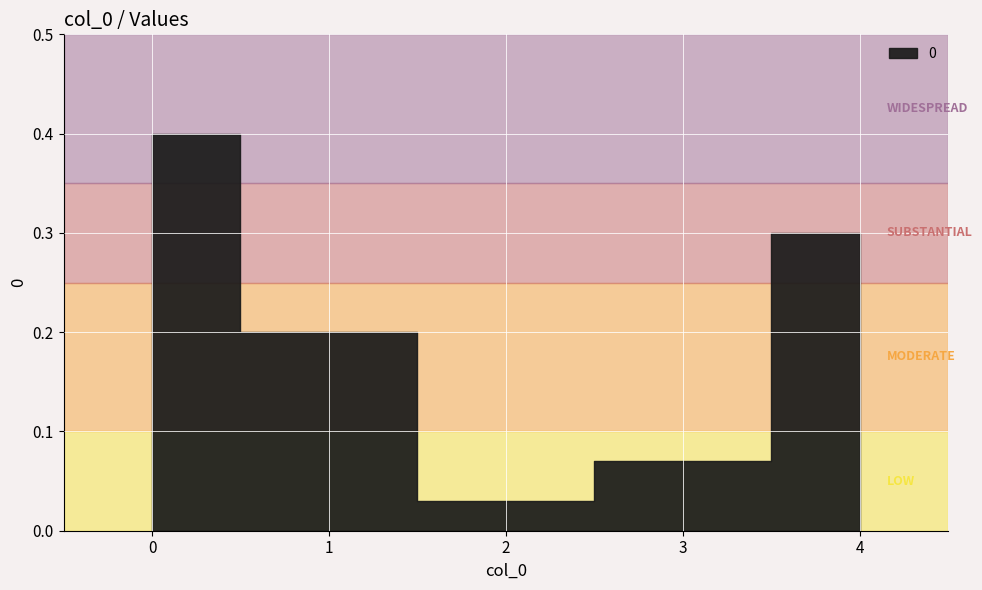

Reading left to right, extract all data points from this chart.

0.4	0.2	0.0	0.1	0.3